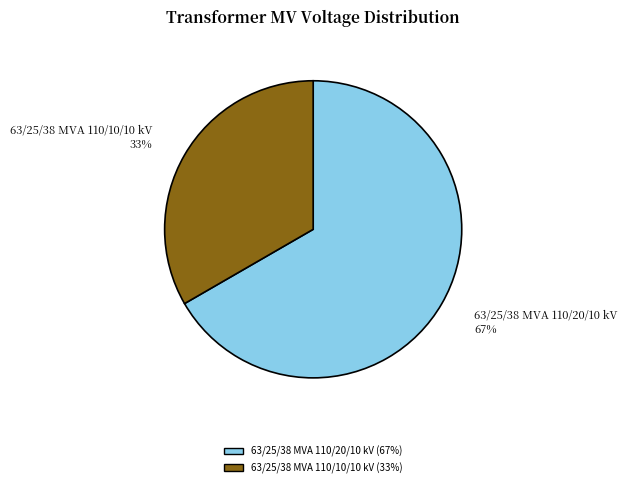

Is 63/25/38 MVA 110/20/10 kV the majority of the pie?

Yes